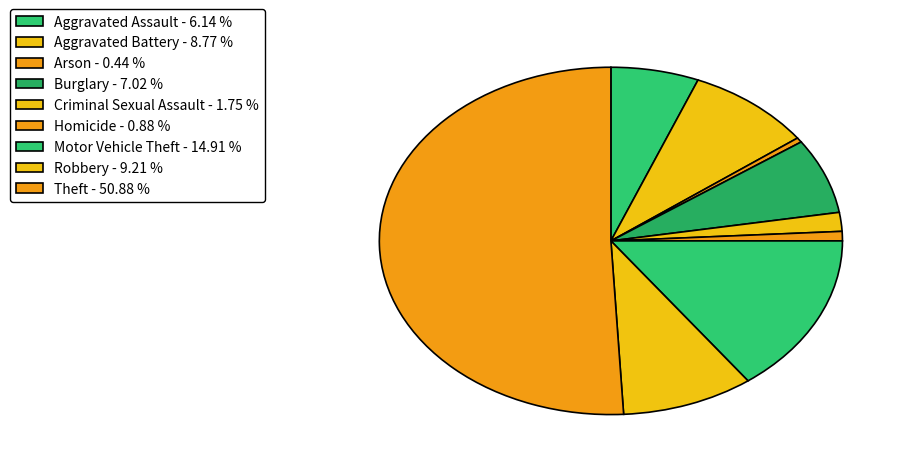

How many segments does this pie chart have?

9